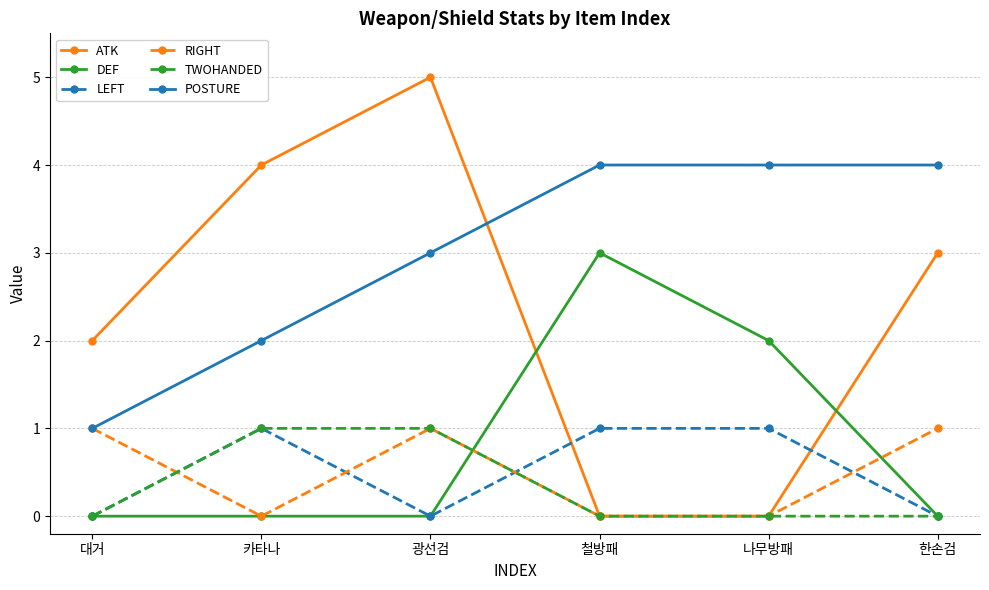

In LEFT, how many points are lower than both neighbors (excluding endpoints)?

1